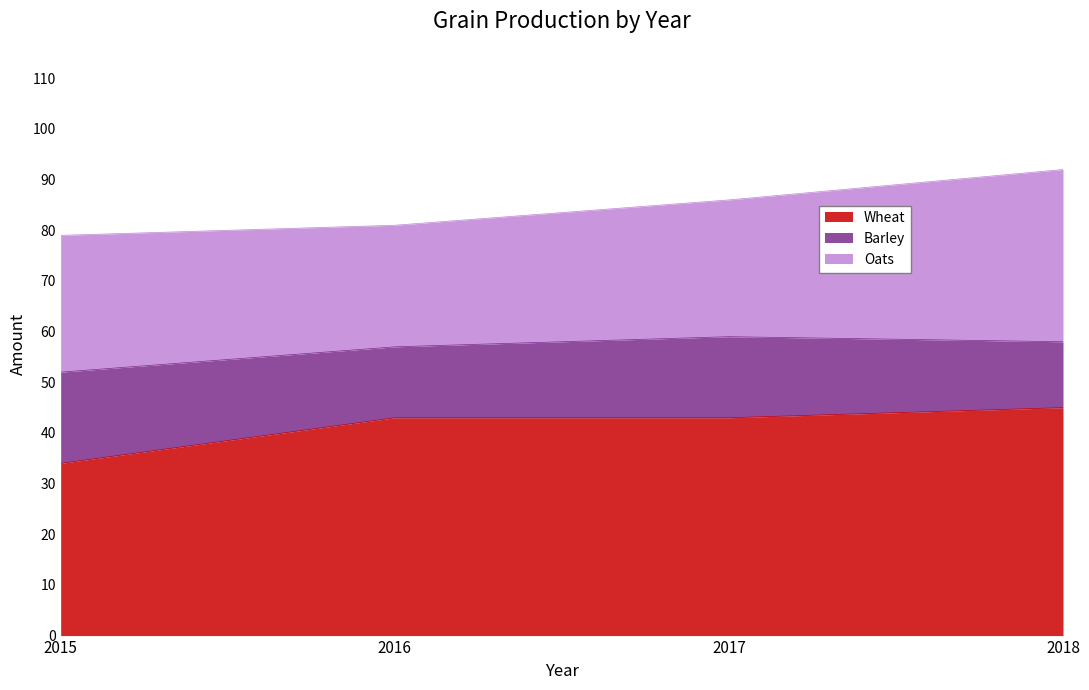

How many distinct data groups are displayed?

3